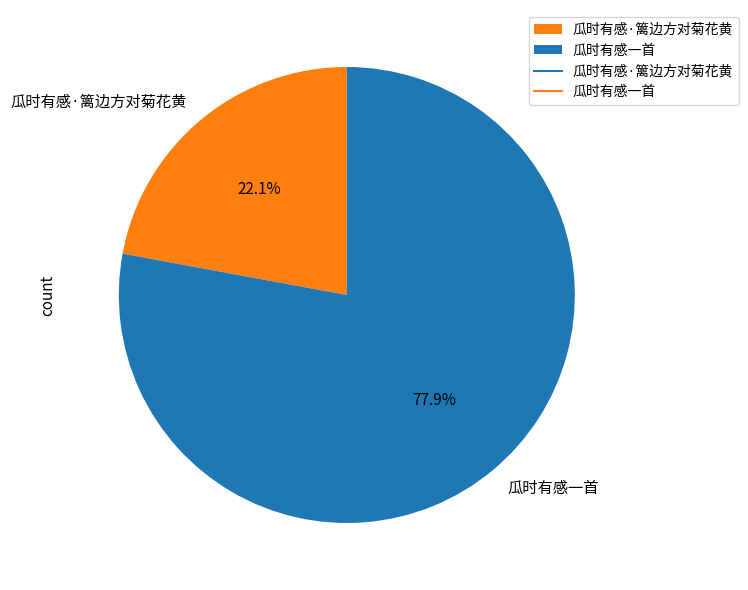

Approximately how many times larger is the value at 瓜时有感·篱边方对菊花黄 compared to 瓜时有感一首?

0.3